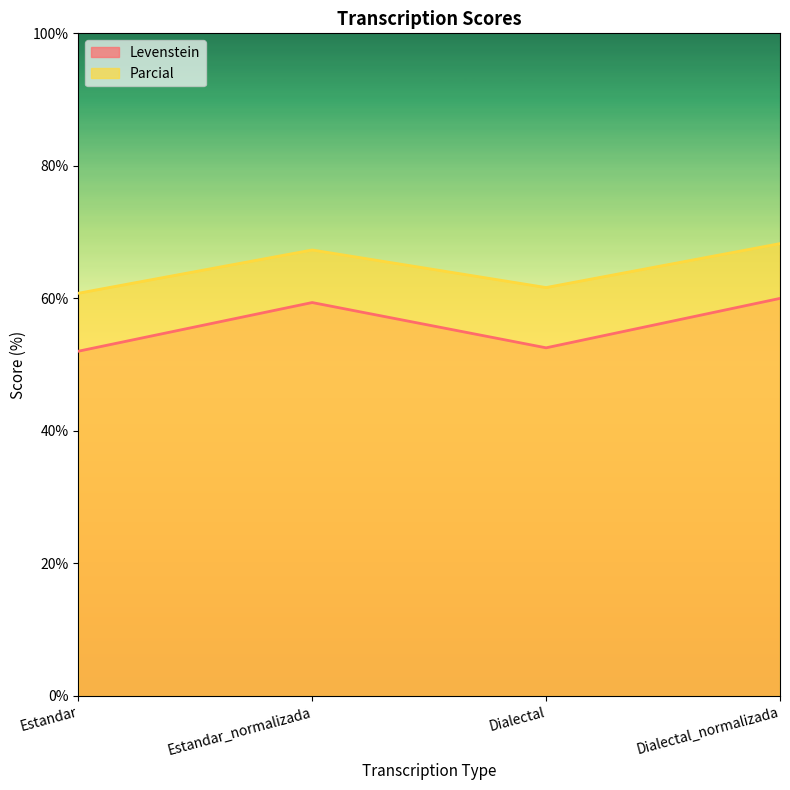

What is the label of the 2nd point from the left?

Estandar_normalizada